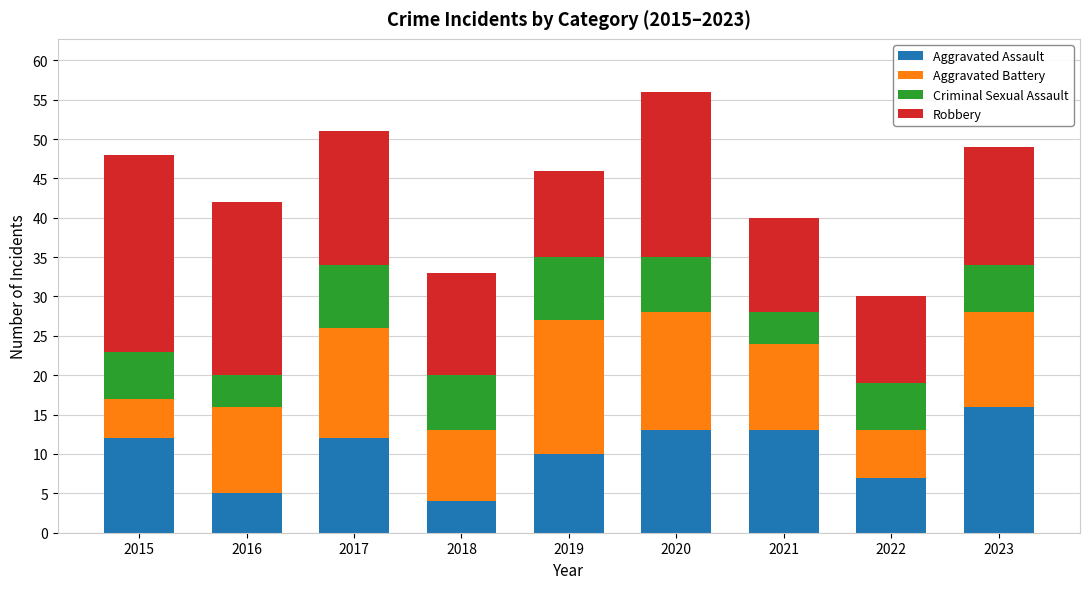

What is the total value across all series at 2023?

49